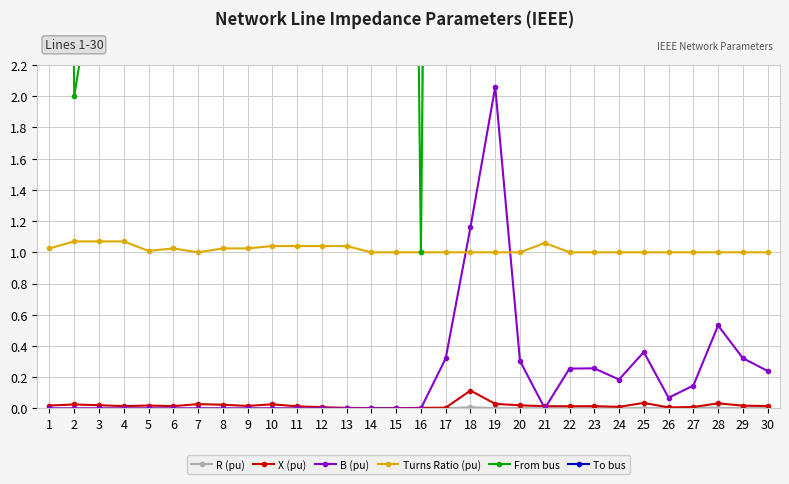

The From bus series shows 9.3 at 23. True or false?

False